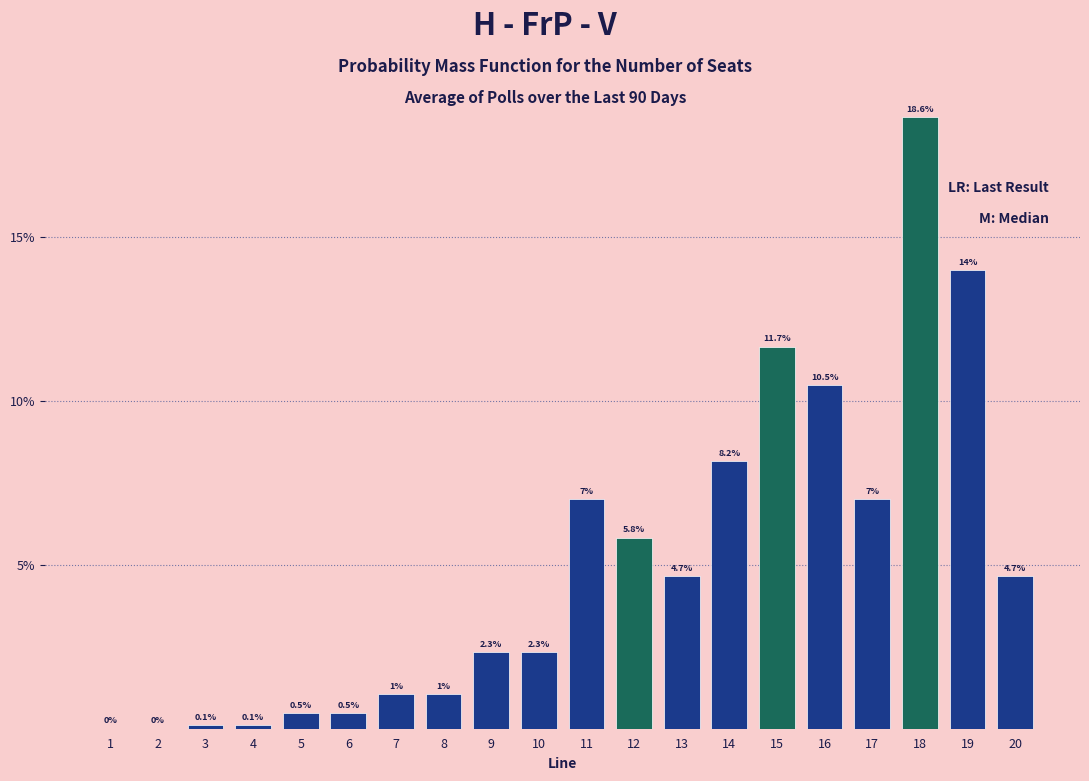

Reading left to right, what are all the values shown in this chart?

1=0.0	2=0.0	3=0.1	4=0.1	5=0.5	6=0.5	7=1.0	8=1.0	9=2.3	10=2.3	11=7.0	12=5.8	13=4.7	14=8.2	15=11.7	16=10.5	17=7.0	18=18.6	19=14.0	20=4.7